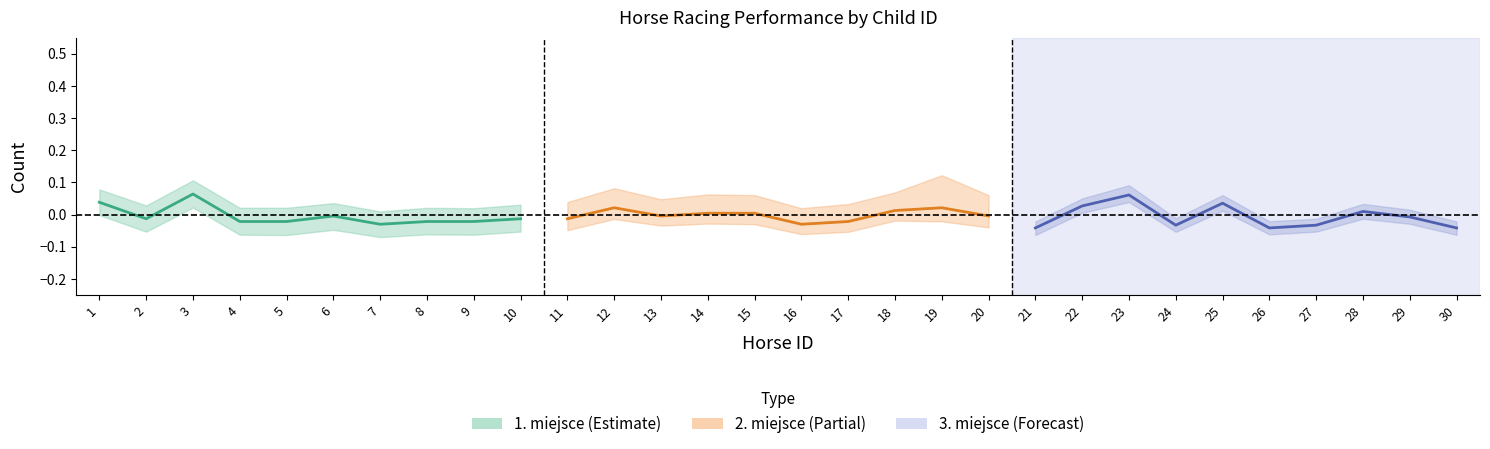

Does the chart have visible grid lines?

No